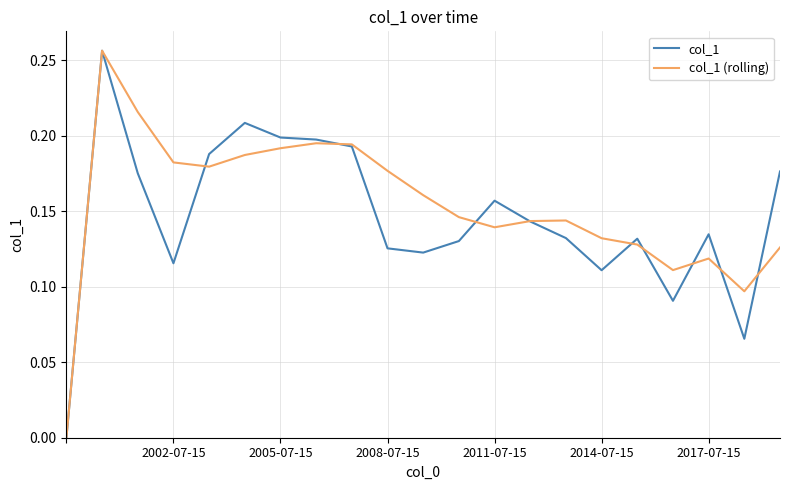

The col_1 series shows 0.2 at 2008-07-15. True or false?

False